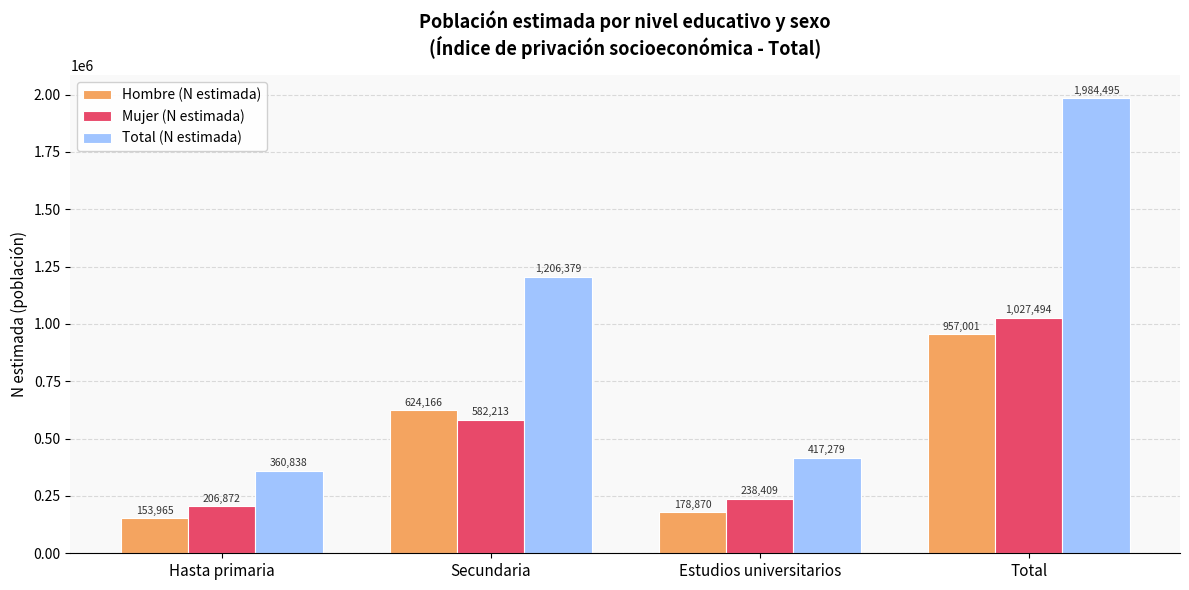

What value does the Hombre (N estimada) series have at Estudios universitarios, to the nearest 100?

178900